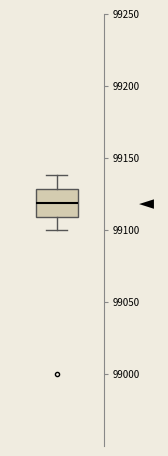

Where is the lower edge of the box on the y-axis? The values are not printed on the chart, so give them approximately, as read against the axis.

99110